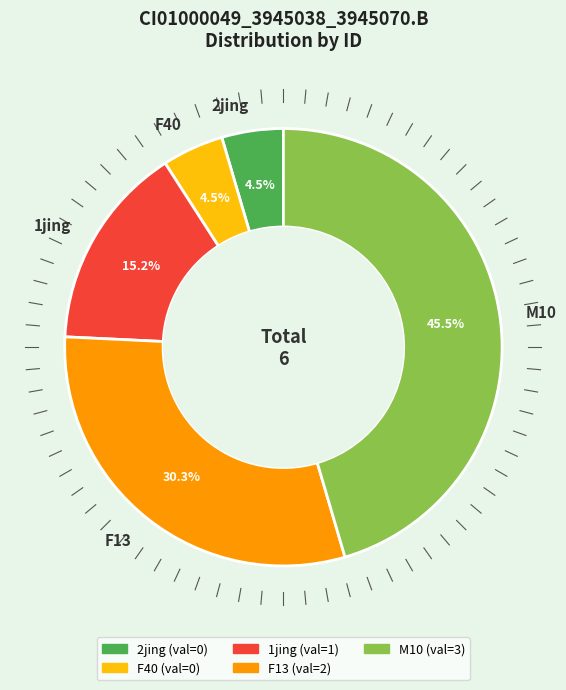

What is the largest slice in the pie chart?

M10